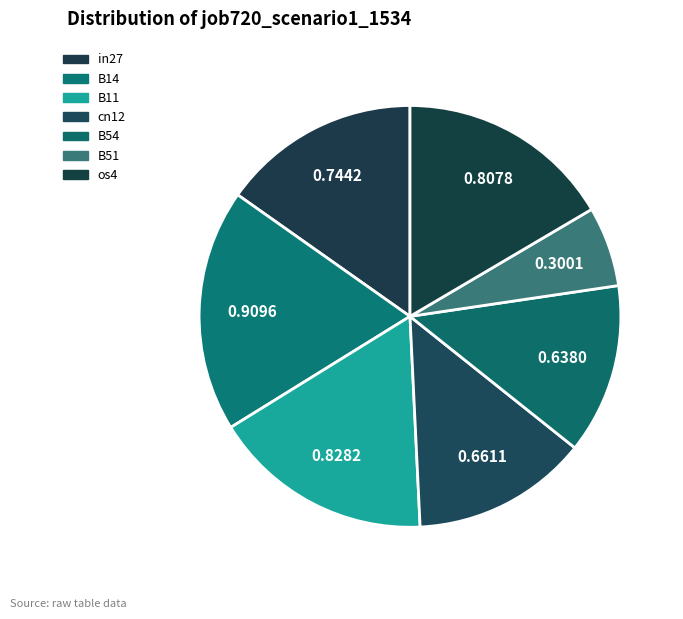

Combined, do B14 and in27 account for over 50%?

No